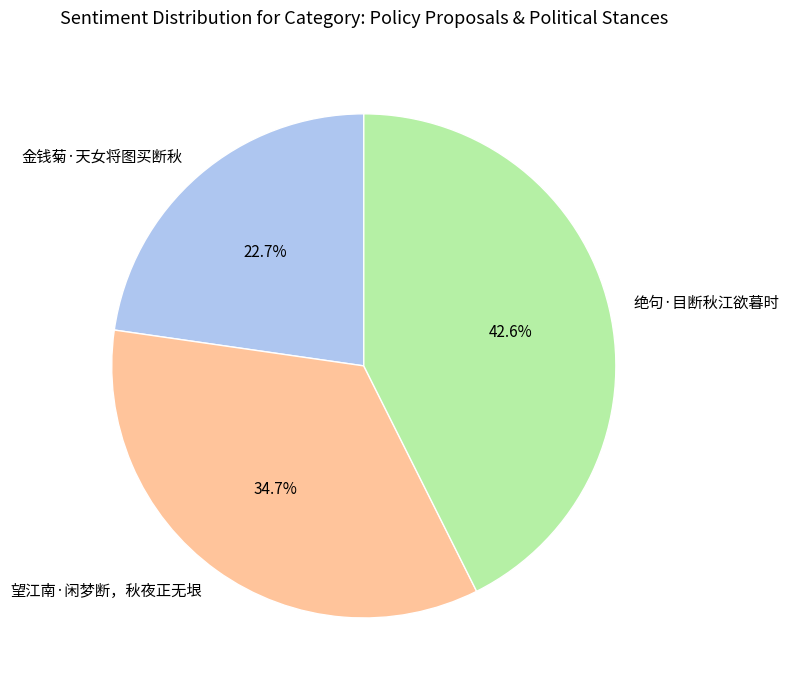

Which category has the biggest portion of the pie?

绝句·目断秋江欲暮时